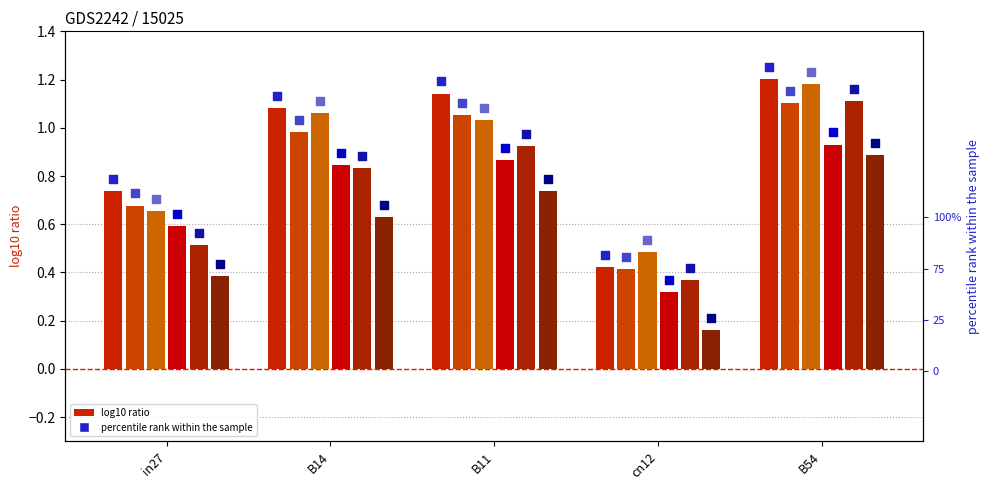

At which category is the sum across all series the highest?

B54